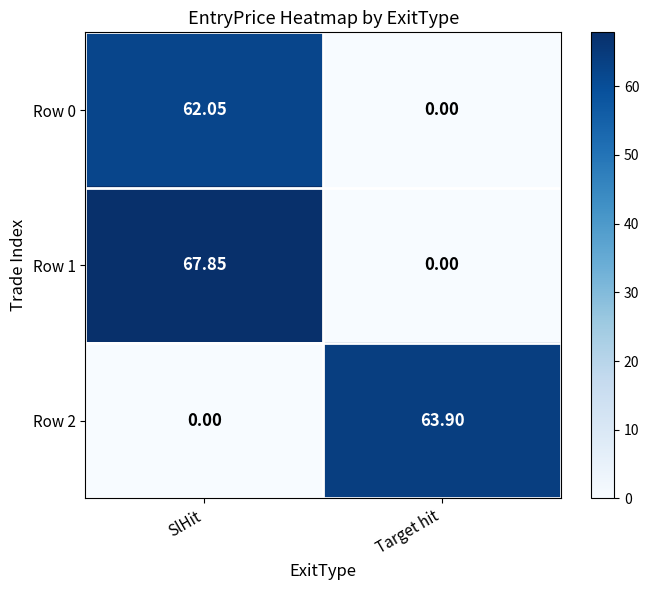

Which label corresponds to the largest value in the chart?

SlHit